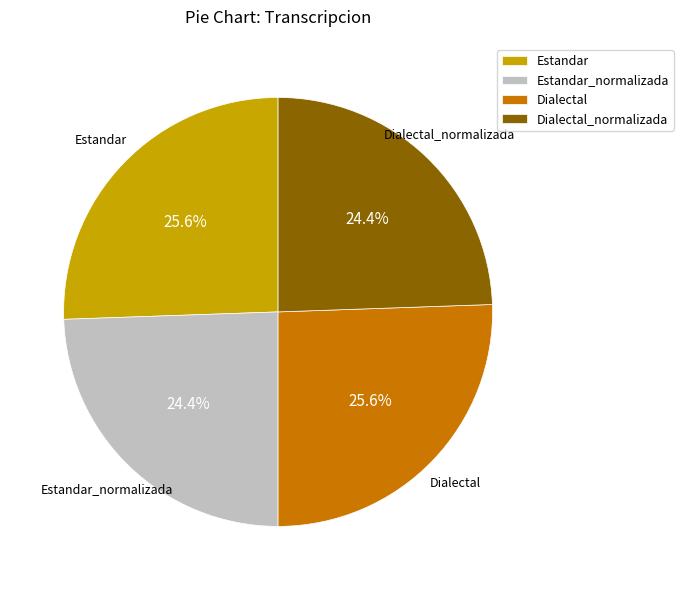

What is the ratio of the value at Estandar to the value at Estandar_normalizada?

1.0